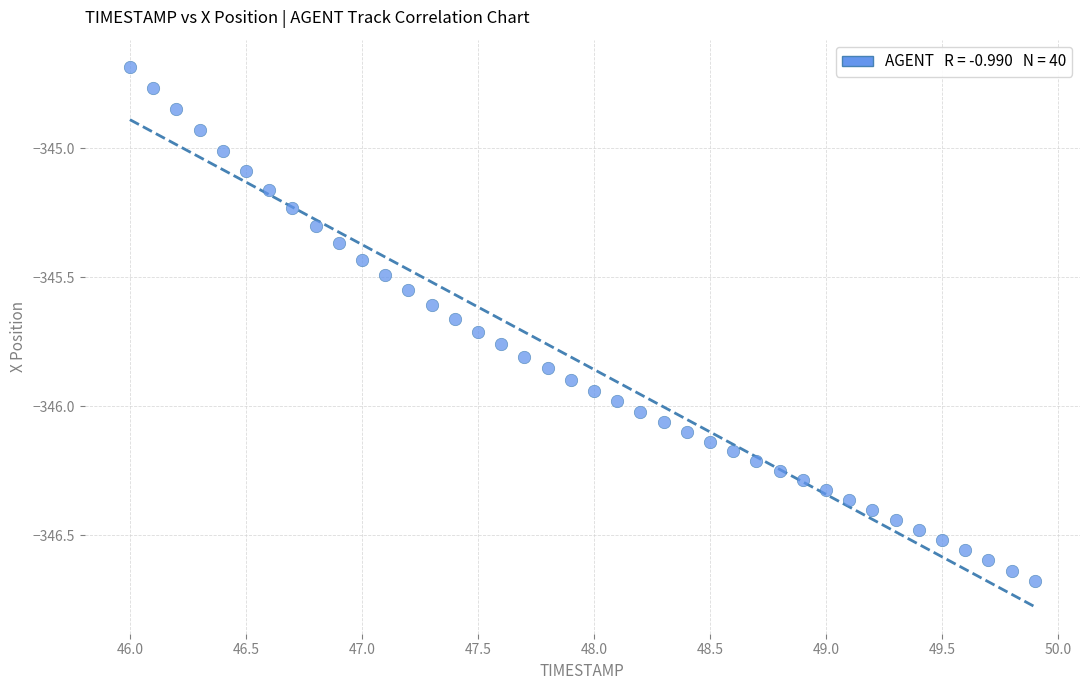

What is the range of X values (max minus min)?

3.9